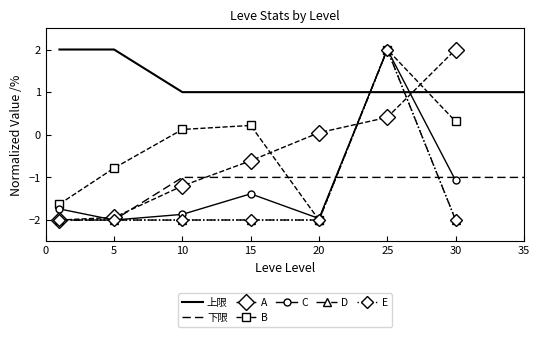

True or false: LevePriceHQ and currentAveragePriceHQ intersect in this chart.

False